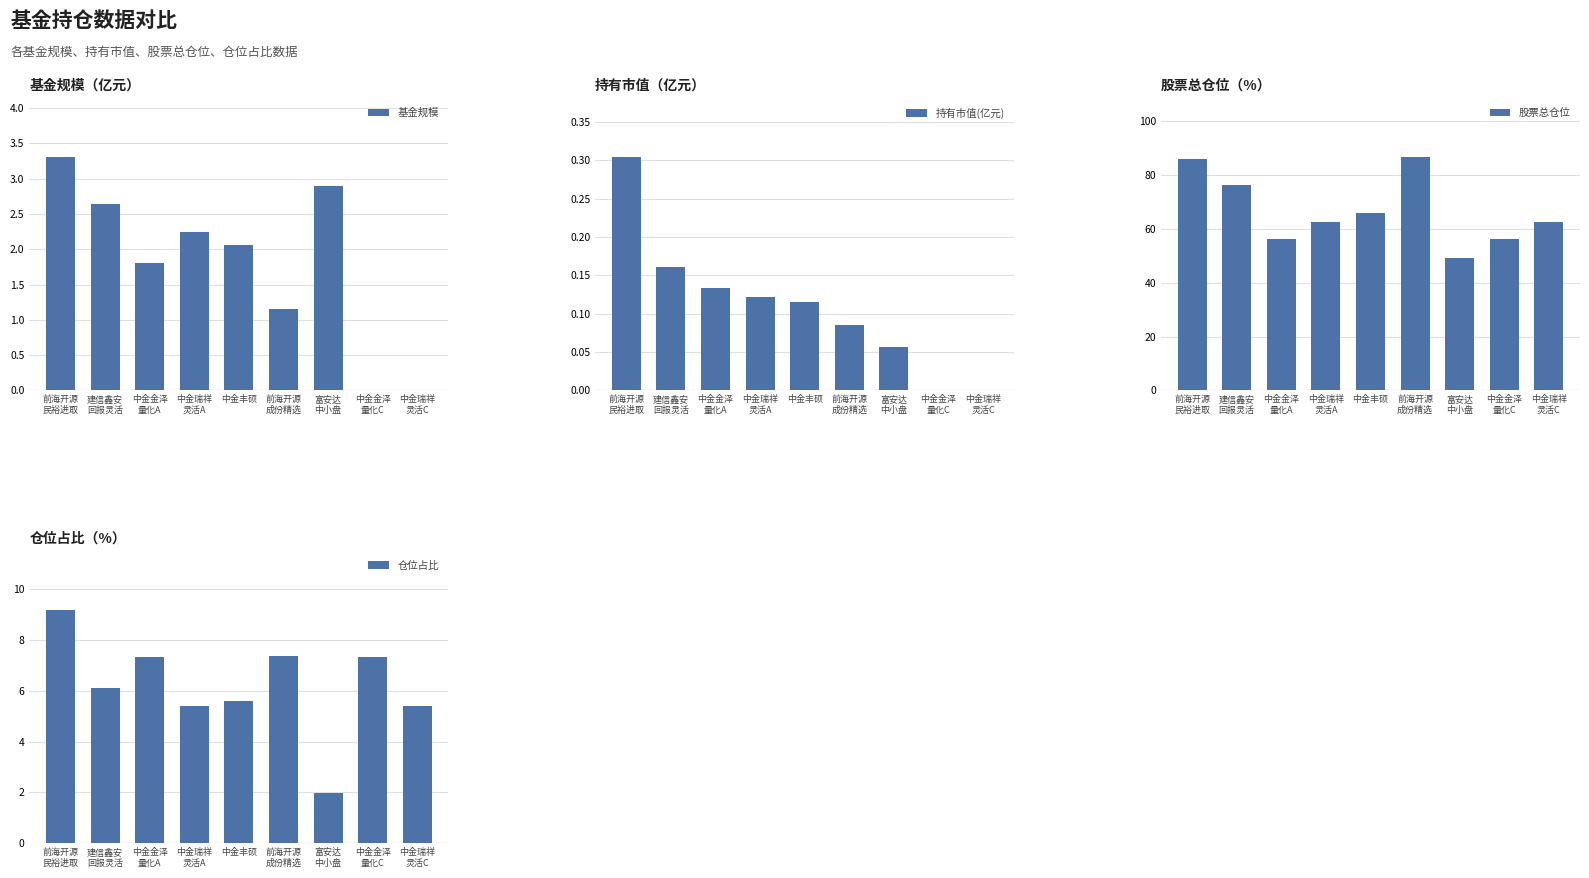

Which category has the highest value in the 仓位占比 series?

前海开源
民裕进取